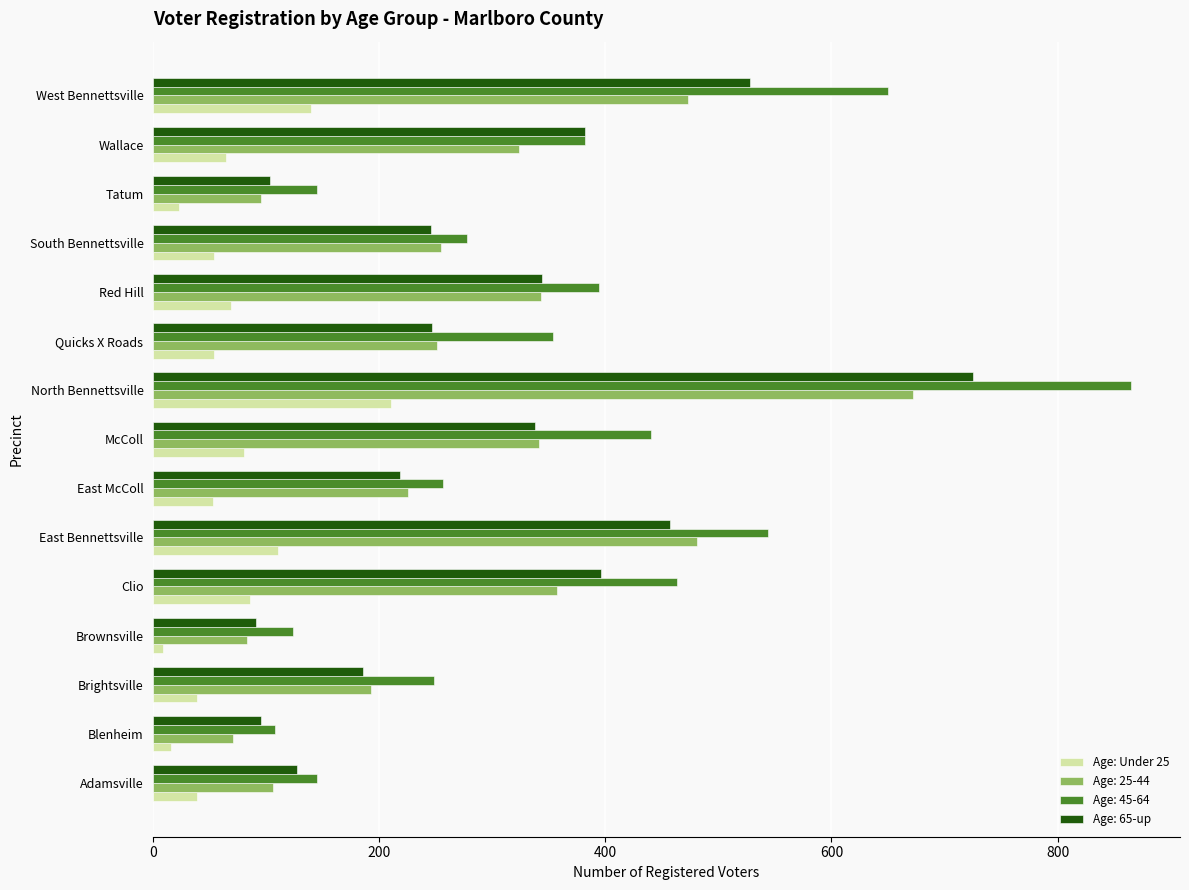

Rank the series by their maximum value, from lowest to highest.

Age: Under 25, Age: 25-44, Age: 65-up, Age: 45-64